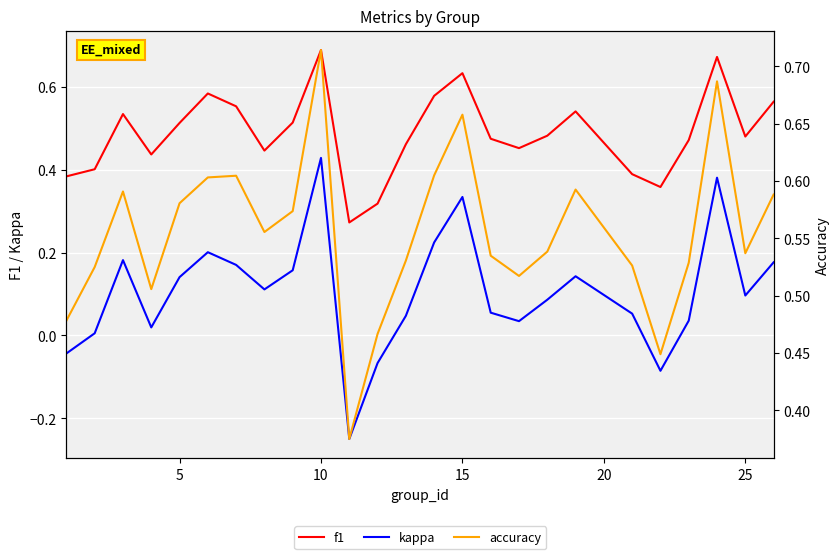

True or false: f1 and accuracy intersect in this chart.

False